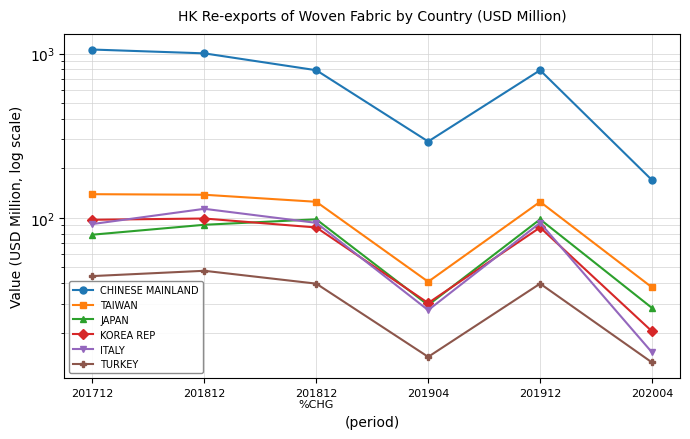

What is the difference between the maximum and minimum values in the KOREA REP series?

78.7